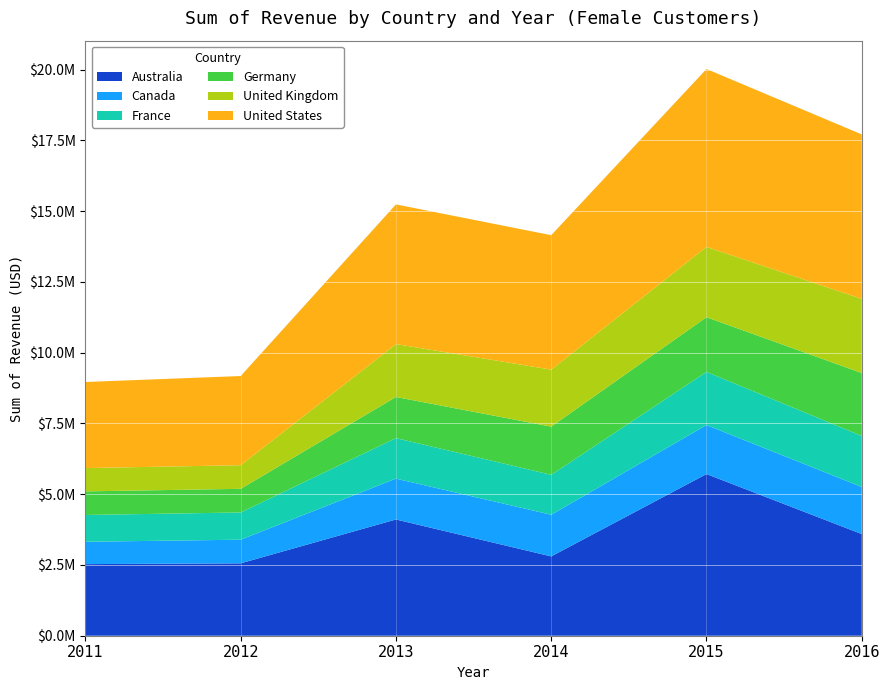

Reading left to right, extract all data points from this chart.

Australia: 2529914	2557511	4107470	2802842	5712339	3591983
Canada: 789798	835527	1443537	1471522	1731954	1663400
France: 946624	962153	1431870	1411100	1877928	1803197
Germany: 833603	835188	1452704	1702508	1931091	2223502
United Kingdom: 823481	834885	1868796	2014044	2484181	2620809
United States: 3041468	3150719	4935660	4750708	6286498	5810494